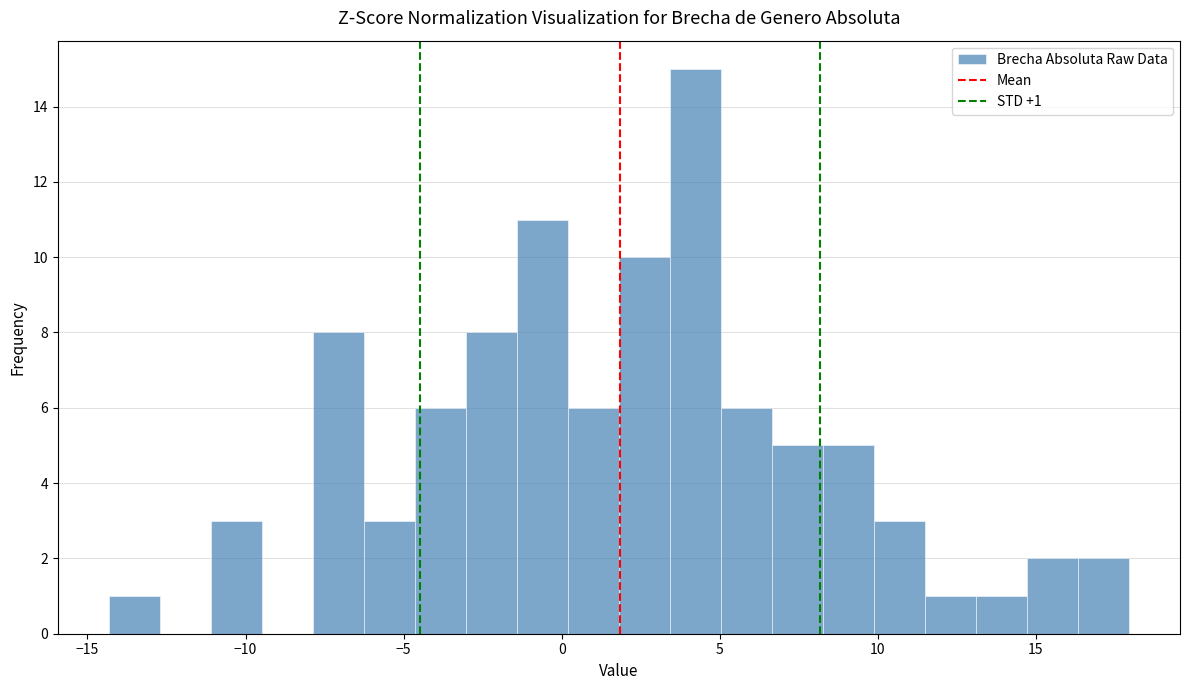

Around what value on the x-axis is the tallest bar? Give the approximate position of its centre, as read against the axis.

4.0